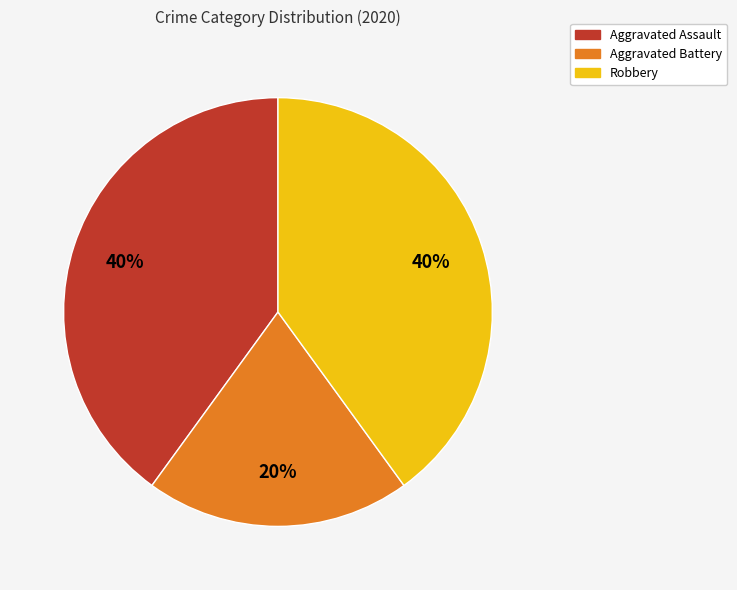

To the nearest percent, what is the combined percentage of Aggravated Assault and Robbery?

80%